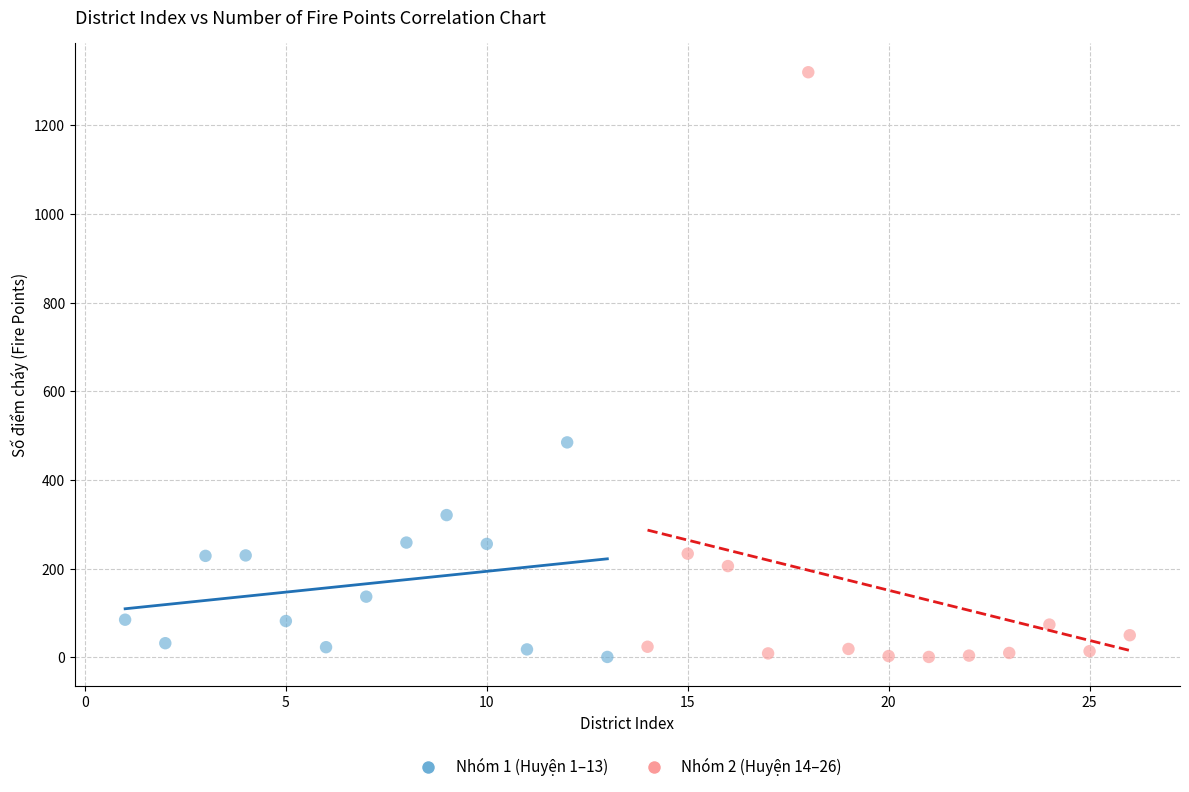

Which series reaches the maximum Y coordinate?

Nhóm 2 (Huyện 14–26)